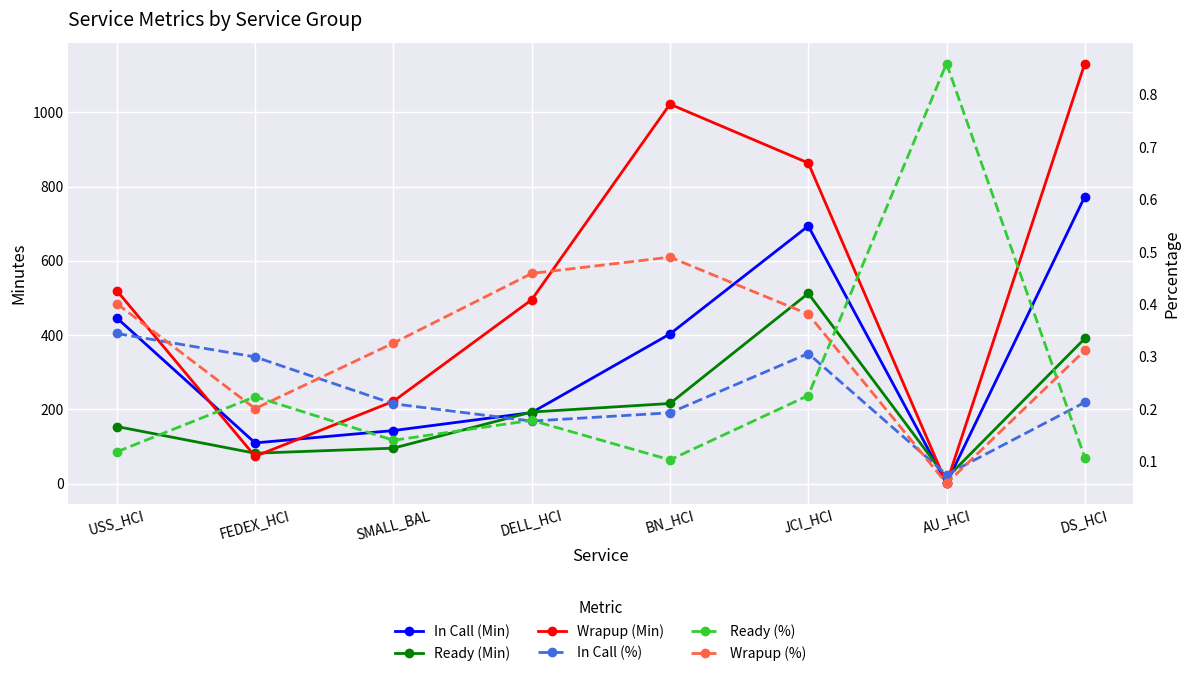

Where do In Call (Min) and Wrapup (Min) first cross each other?

USS_HCI and FEDEX_HCI